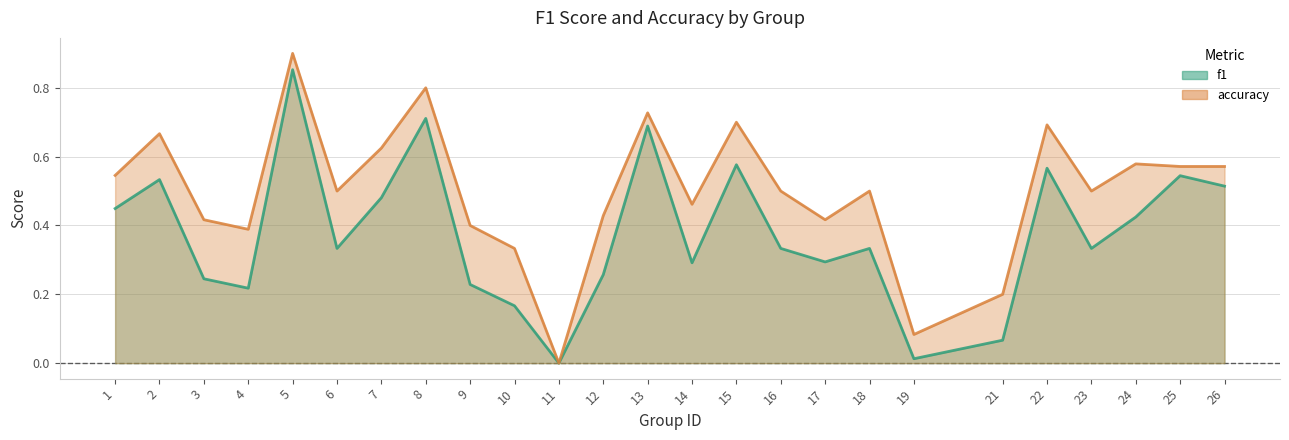

Which series changed the most between 9 and 17?

f1